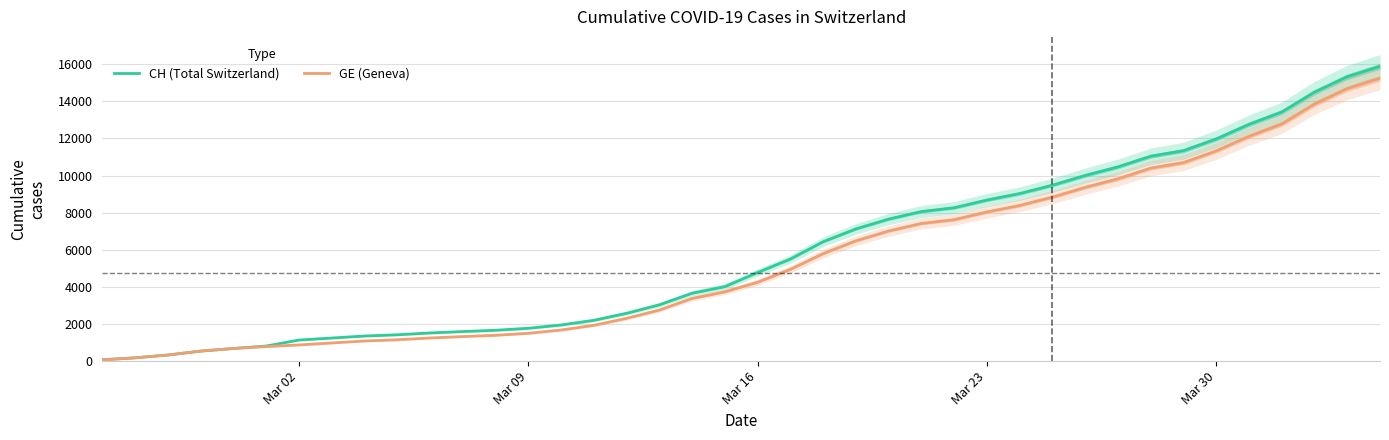

What is the difference between the maximum and second lowest values in the CH (Total Switzerland) series?

15706